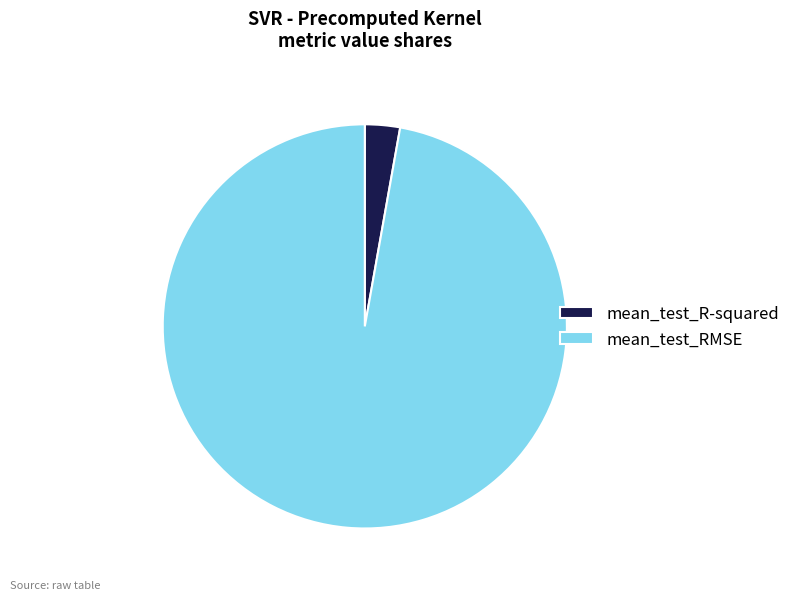

Does mean_test_RMSE represent more than half of the total?

Yes